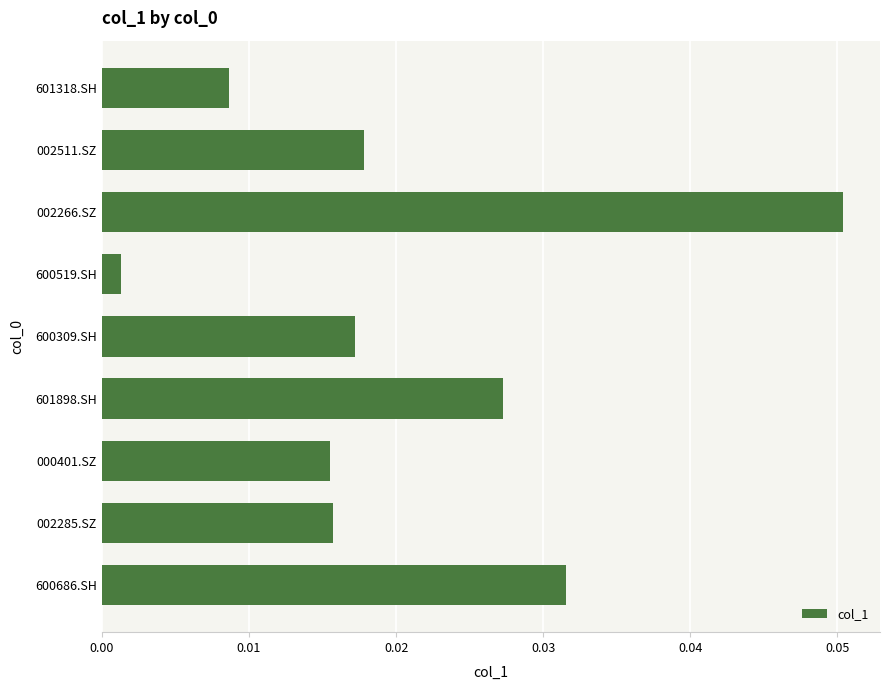

True or false: the data shows 0.0 at 002266.SZ.

False